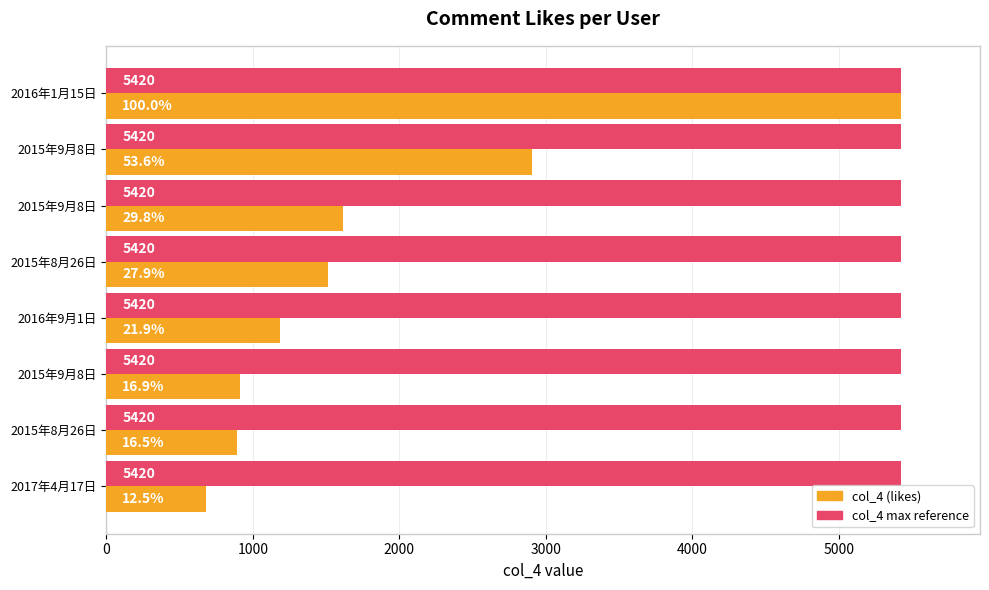

What are all the series names shown in the legend?

col_4 (likes), col_4 max reference